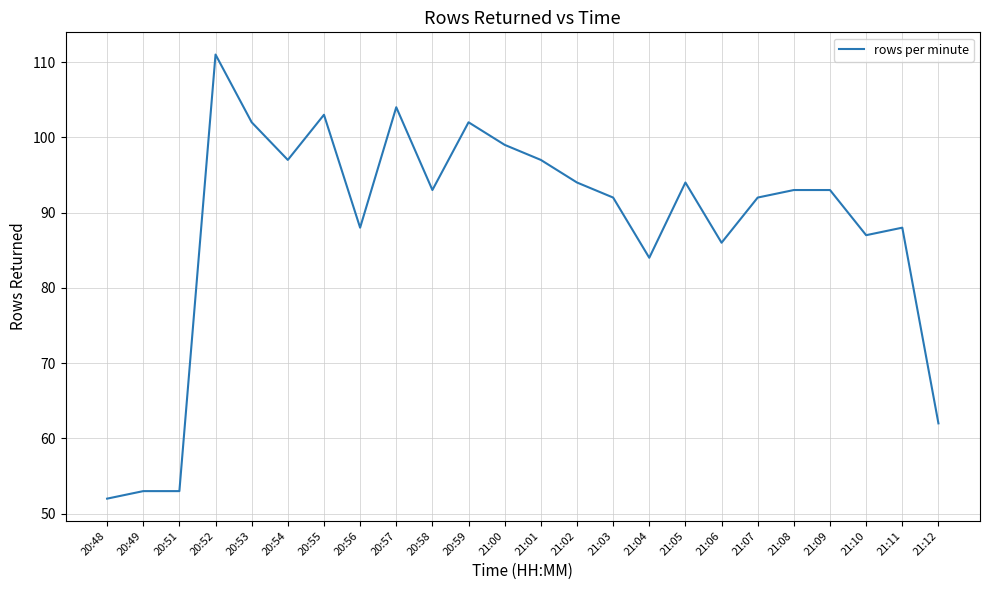

What is the difference between the values at 21:11 and 21:03?

4